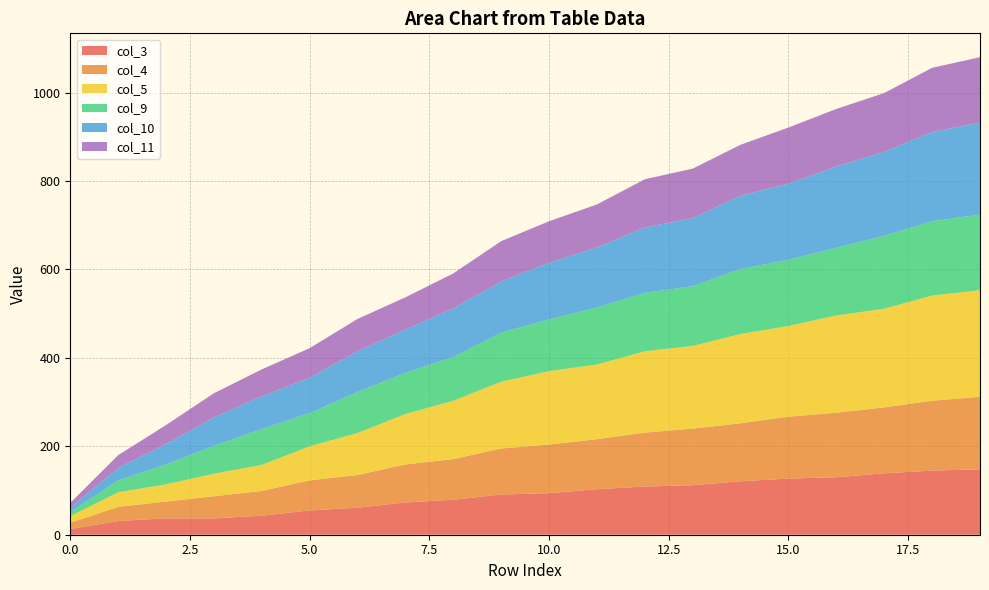

Reading left to right, list all the values displayed in this chart.

col_3: 0=13	1=31	2=37	3=37	4=43	5=55	6=61	7=73	8=79	9=91	10=94	11=103	12=109	13=112	14=121	15=127	16=130	17=139	18=145	19=148
col_4: 0=14	1=32	2=38	3=50	4=56	5=68	6=74	7=86	8=92	9=104	10=110	11=113	12=122	13=128	14=131	15=140	16=146	17=149	18=158	19=164
col_5: 0=15	1=33	2=39	3=51	4=59	5=77	6=95	7=114	8=132	9=151	10=166	11=169	12=184	13=187	14=202	15=205	16=220	17=223	18=238	19=241
col_9: 0=9	1=27	2=45	3=63	4=81	5=75	6=93	7=93	8=99	9=111	10=117	11=129	12=132	13=135	14=147	15=150	16=153	17=165	18=168	19=171
col_10: 0=10	1=28	2=46	3=64	4=74	5=80	6=92	7=98	8=110	9=116	10=128	11=136	12=148	13=154	14=166	15=172	16=184	17=190	18=202	19=208
col_11: 0=11	1=29	2=43	3=55	4=61	5=67	6=73	7=73	8=79	9=91	10=94	11=97	12=109	13=112	14=115	15=127	16=130	17=133	18=145	19=148